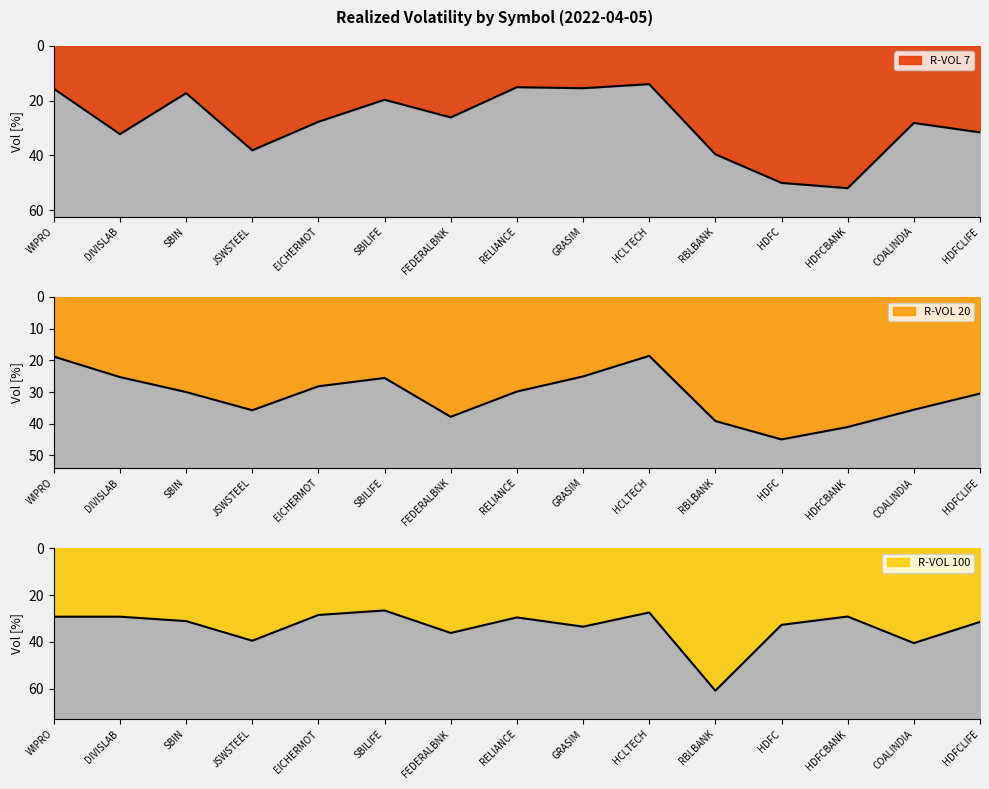

What is the total value across all series at EICHERMOT?

84.4